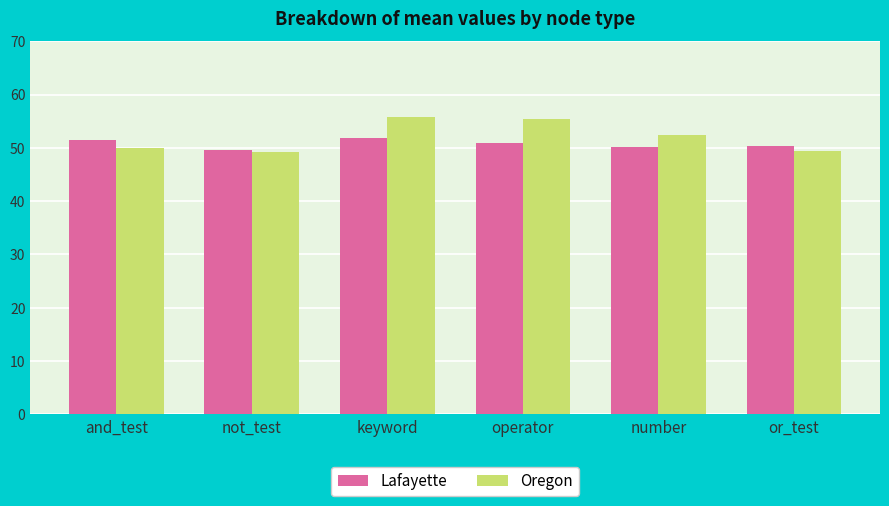

At which category is the sum across all series the highest?

keyword